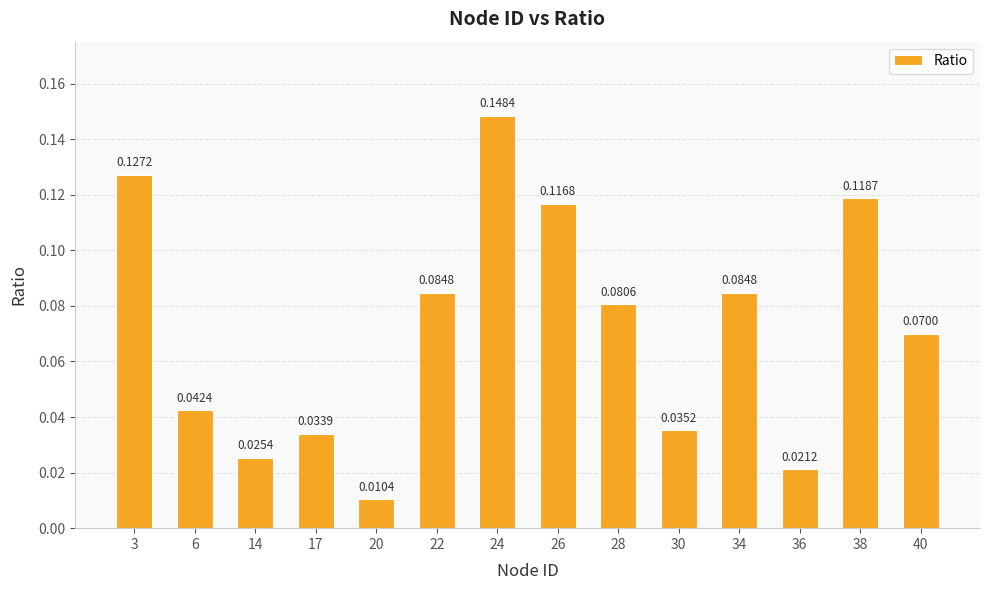

What is the sum of all values?

1.0